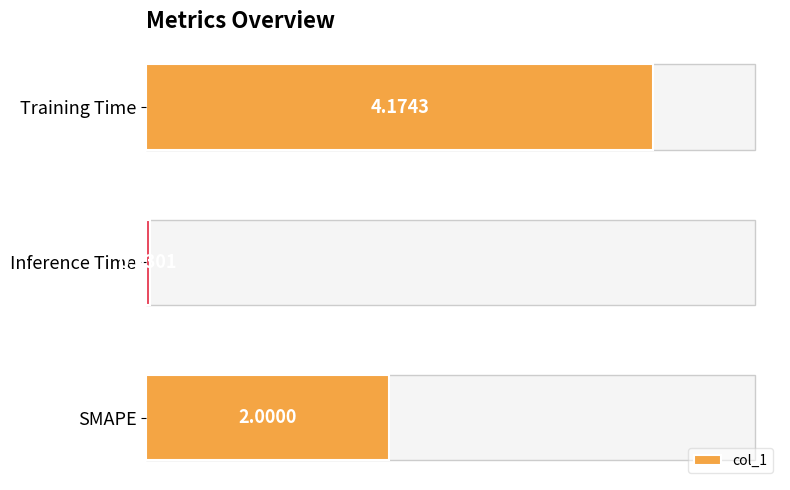

How many data points are less than 2?

1